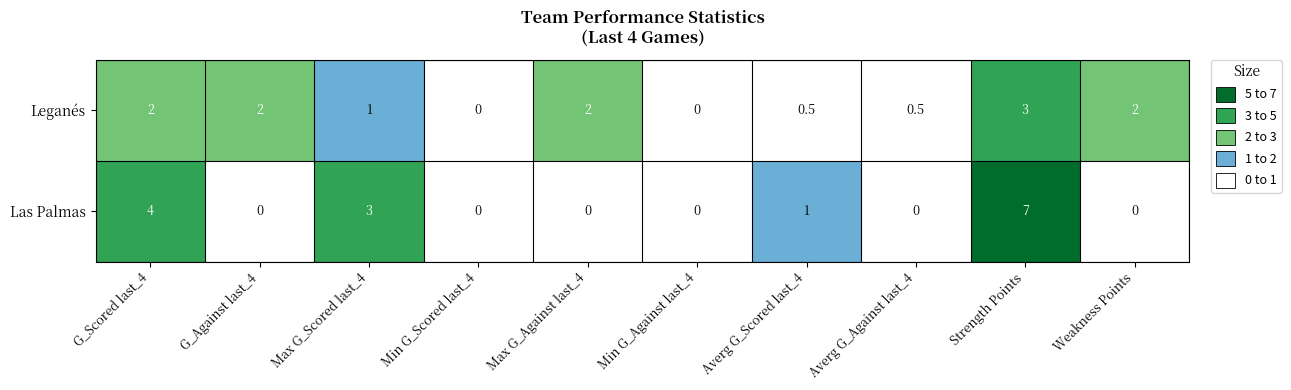

Where is Leganés nearest to the value 1?

Max G_Scored last_4